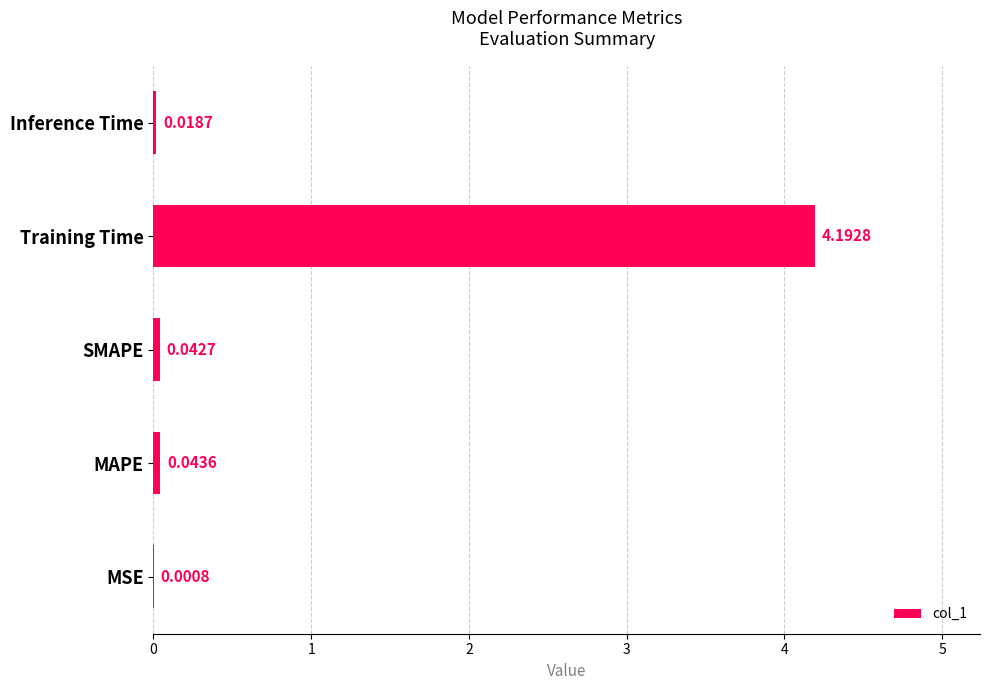

Where is the data nearest to the value 2?

MAPE